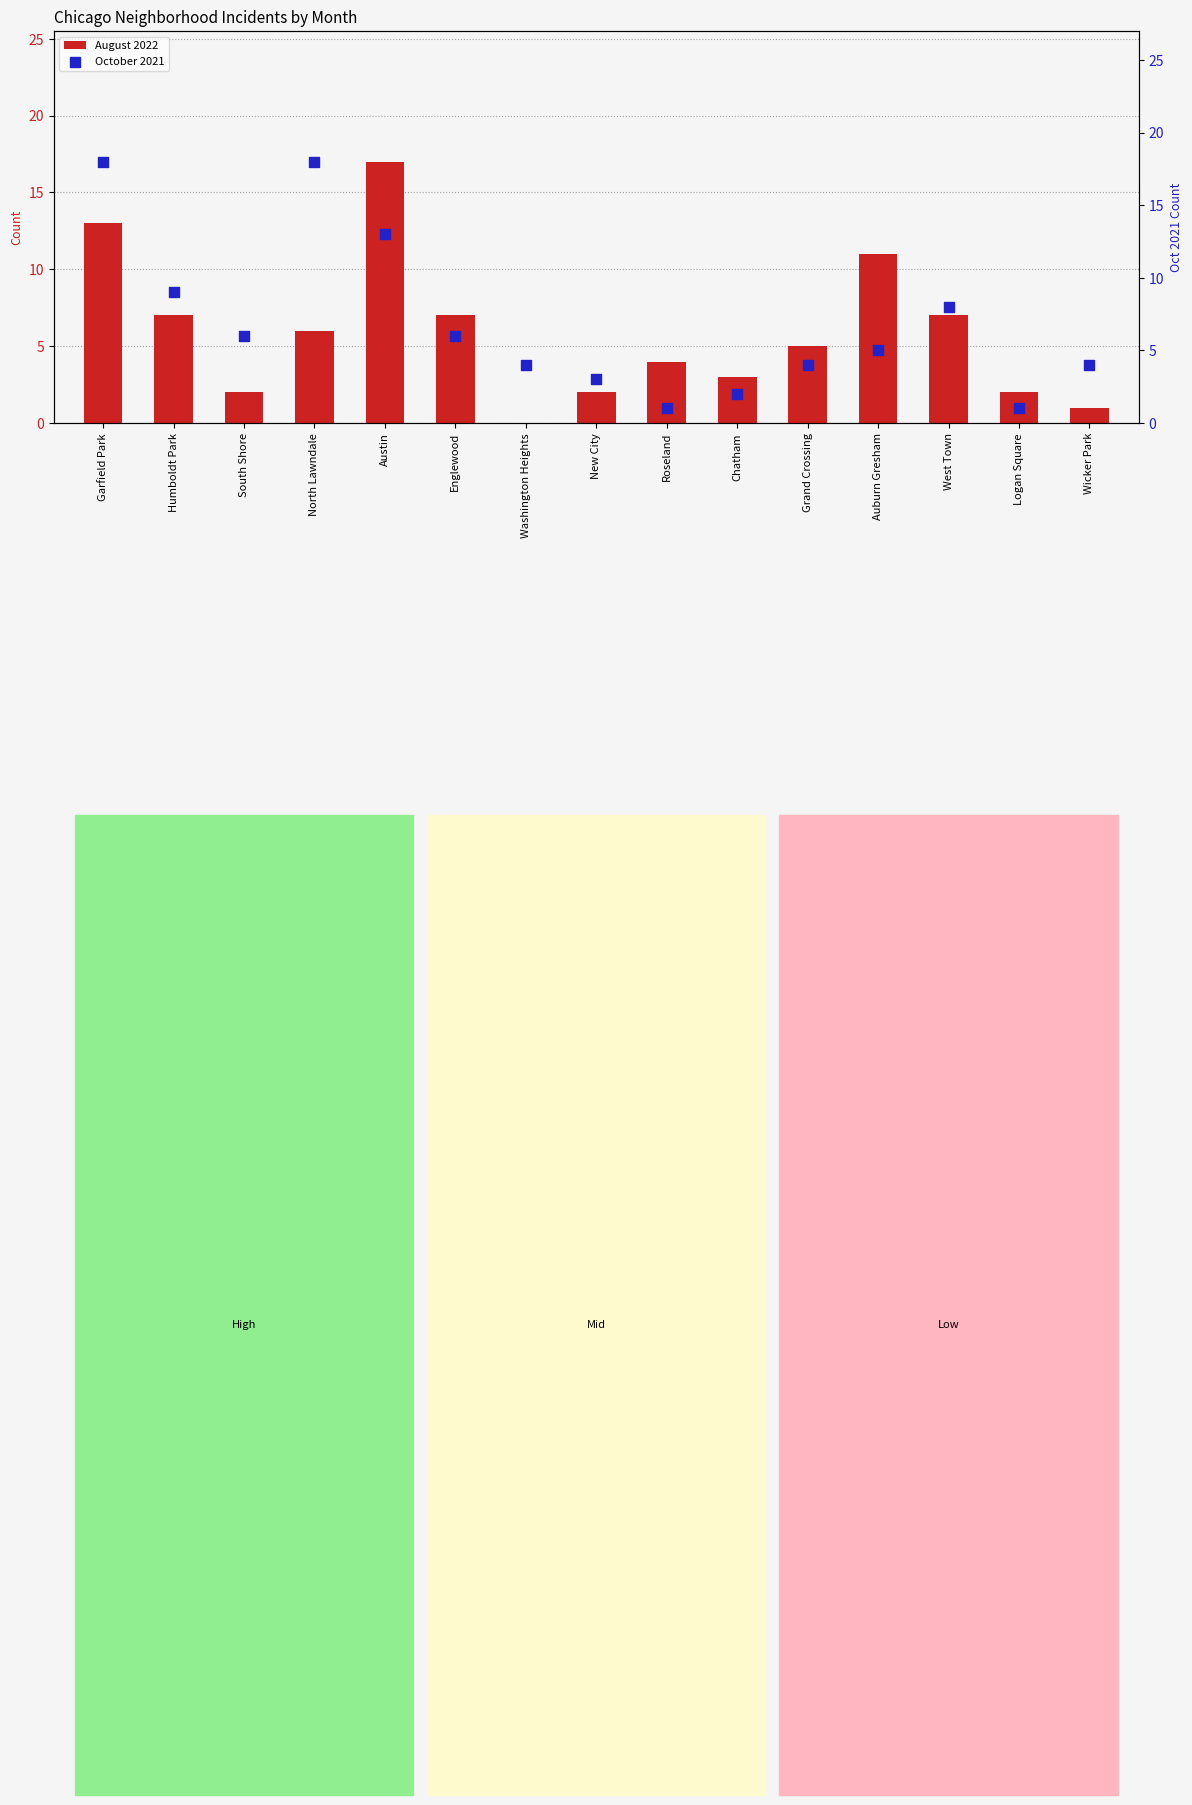

What are all the series names shown in the legend?

August 2022, October 2021